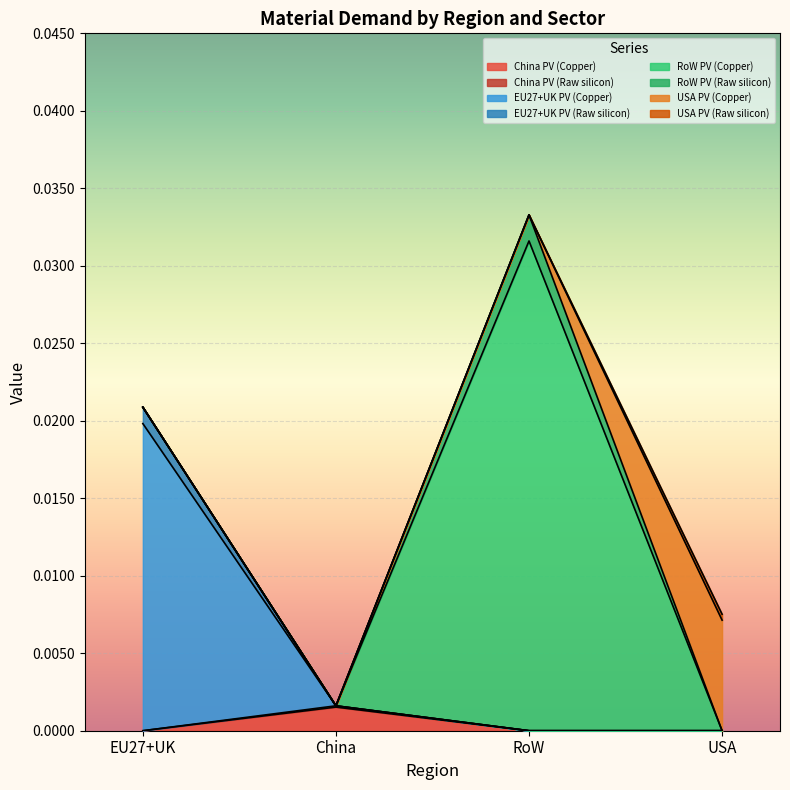

What position from the right is USA?

1